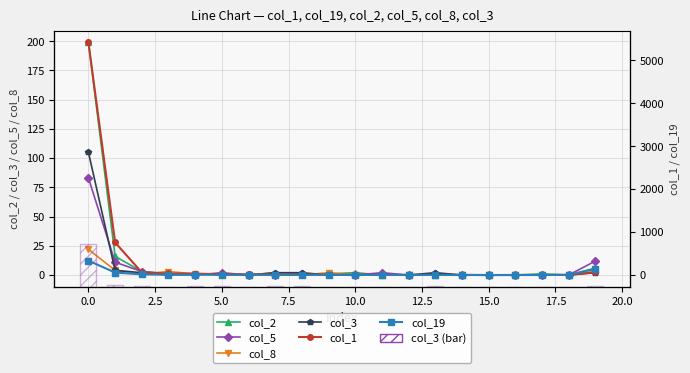

What is the maximum value for col_19?

335